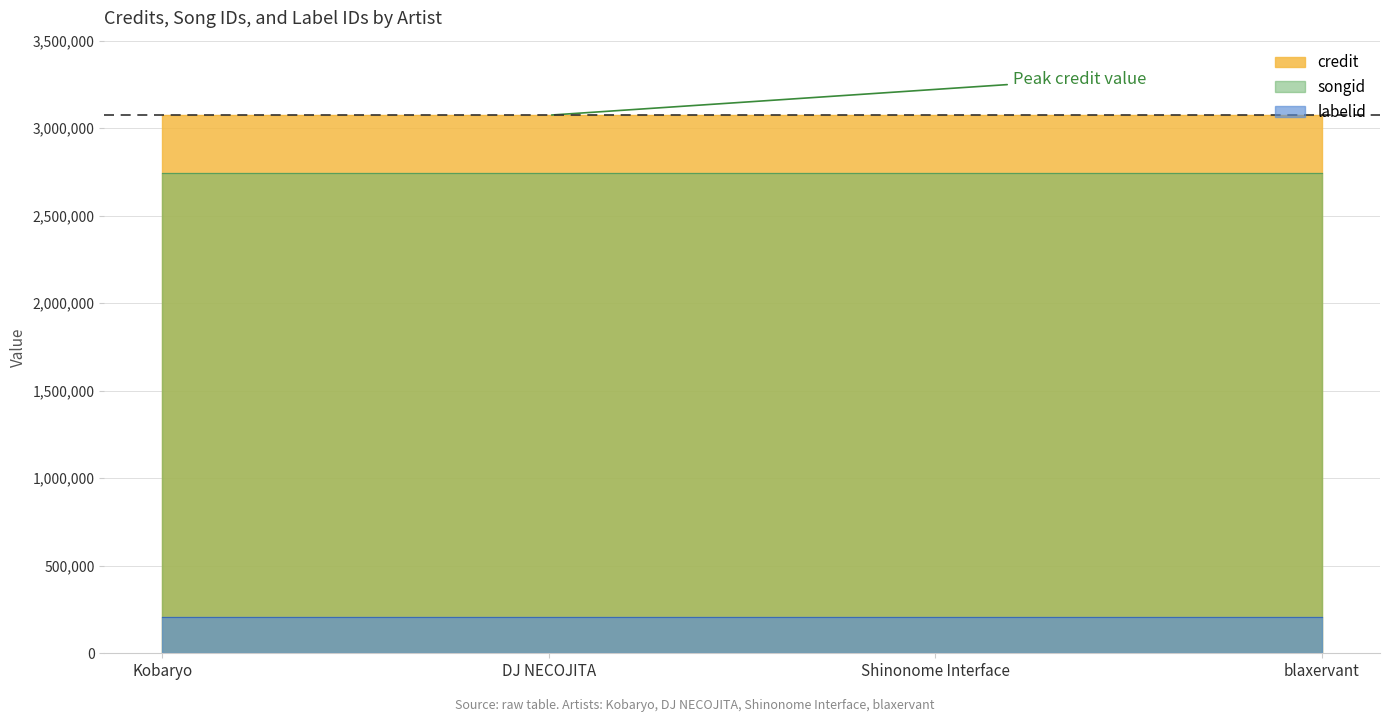

Which has a higher value, Shinonome Interface or DJ NECOJITA?

Shinonome Interface